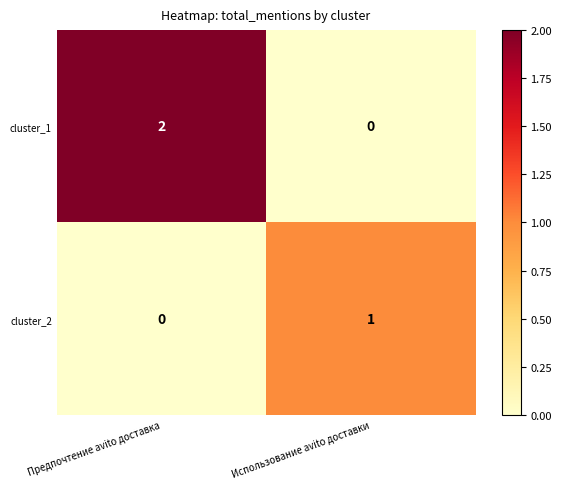

Rank the series by their average value, from highest to lowest.

cluster_1, cluster_2